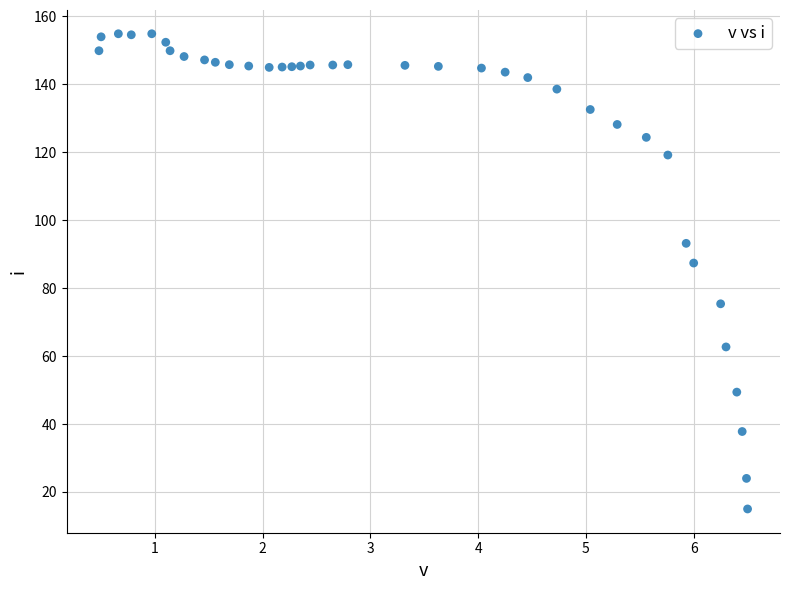

What Y value in the scatter plot is closest to 84?

87.4